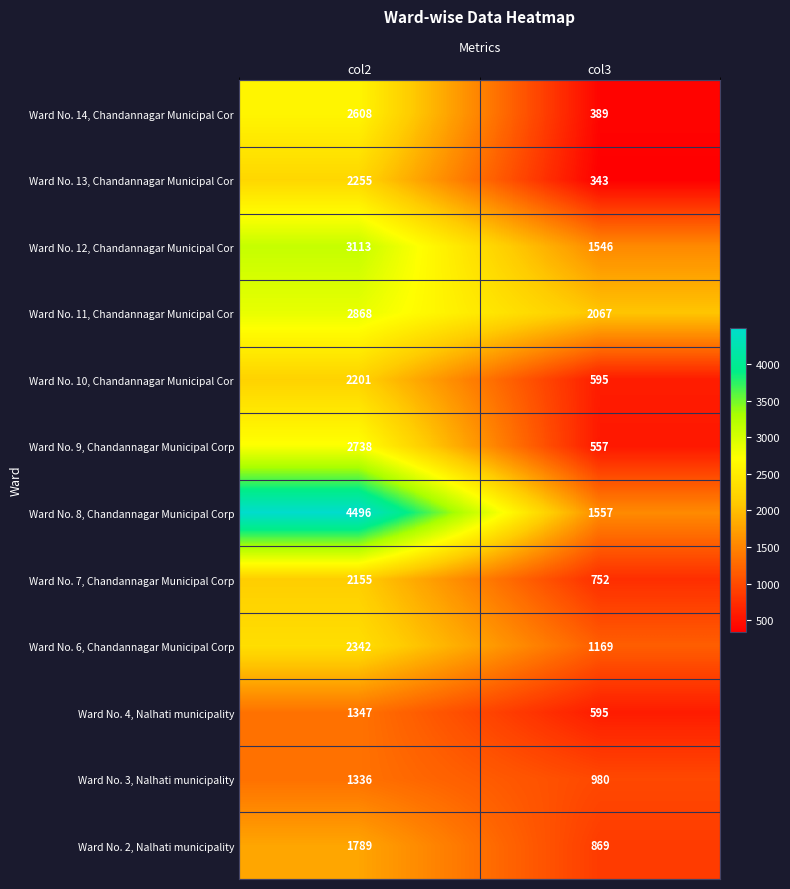

True or false: Ward No. 2, Nalhati municipality has a value of 1216 at col2.

False